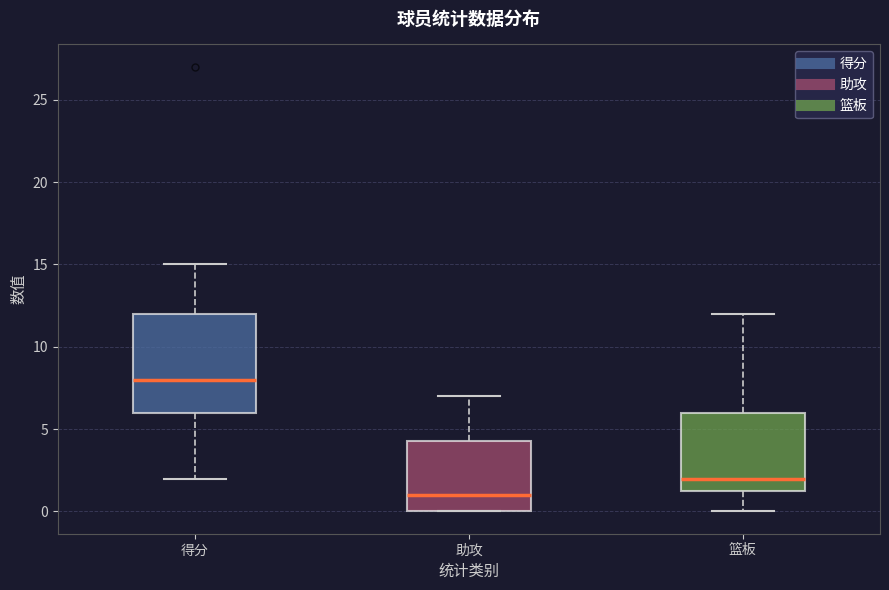

Reading left to right, transcribe this box plot: for each box, give where its median line is, the range the box spans, and where its two whiskers end, as read against the y-axis. The values are not printed on the chart, so give them approximately, as read against the axis.

得分: median 8.0, box 6.0 to 12.0, whiskers 2.0 to 15.0
助攻: median 1.0, box 0.0 to 4.5, whiskers 0.0 to 7.0
篮板: median 2.0, box 1.5 to 6.0, whiskers 0.0 to 12.0